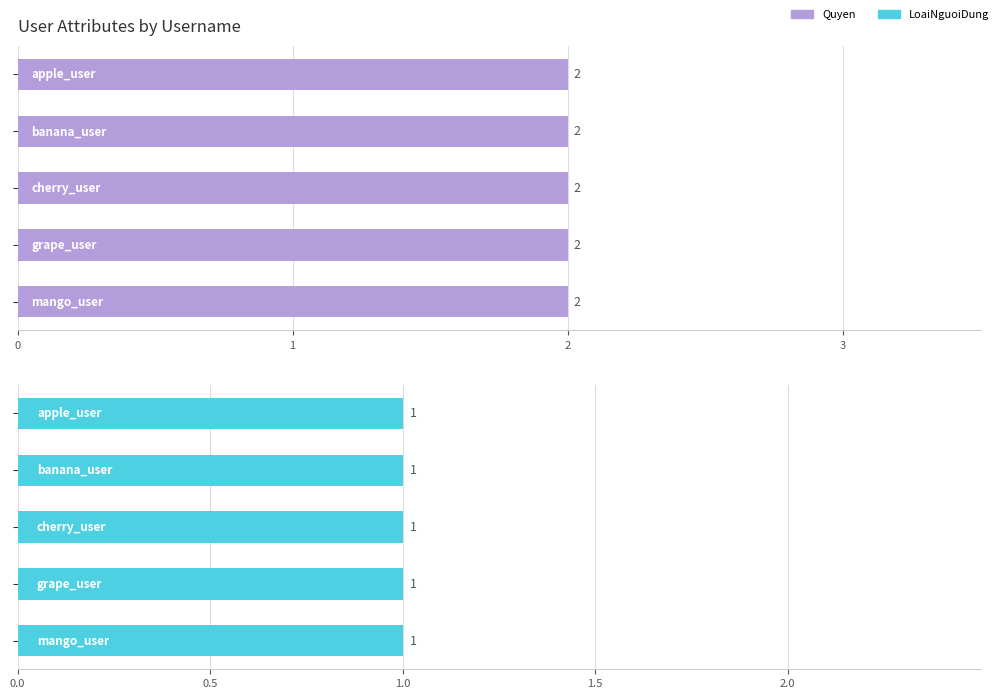

Reading right to left, what are all the values shown in this chart?

Quyen: mango_user=2	grape_user=2	cherry_user=2	banana_user=2	apple_user=2
LoaiNguoiDung: mango_user=1	grape_user=1	cherry_user=1	banana_user=1	apple_user=1